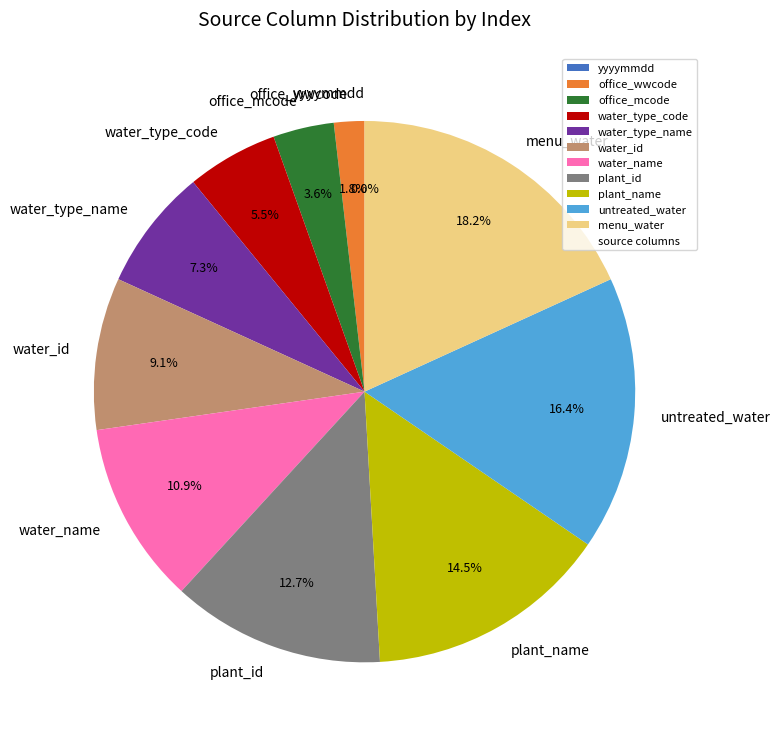

How many segments does this pie chart have?

11